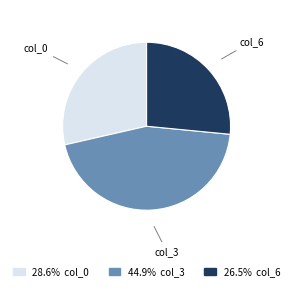

Is there a majority slice in this chart?

No